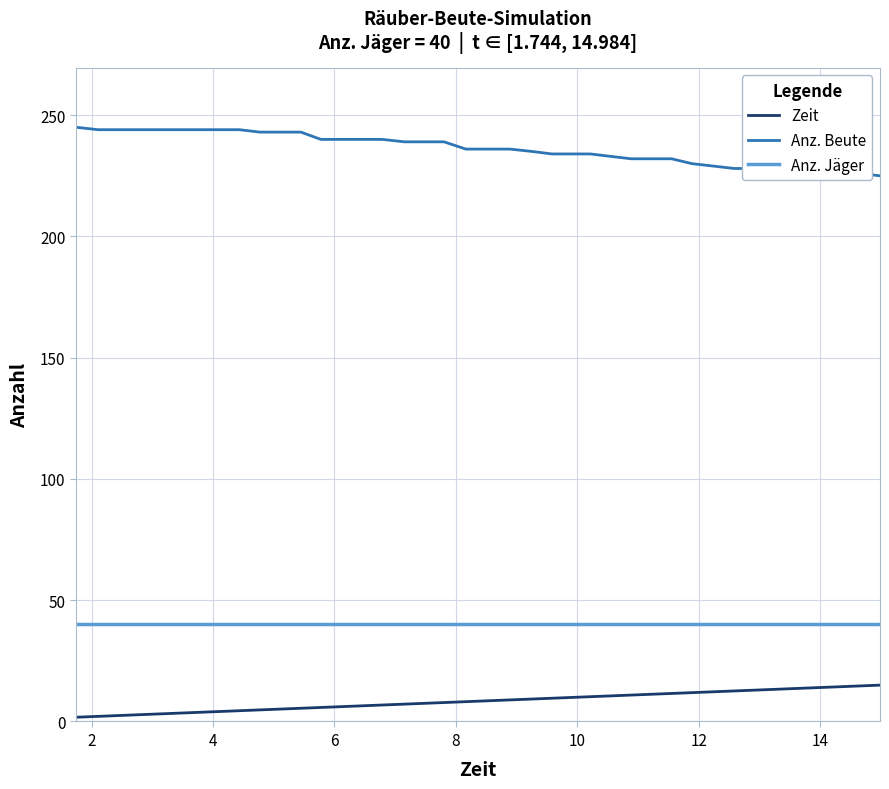

True or false: Anz. Jäger and Zeit intersect in this chart.

False